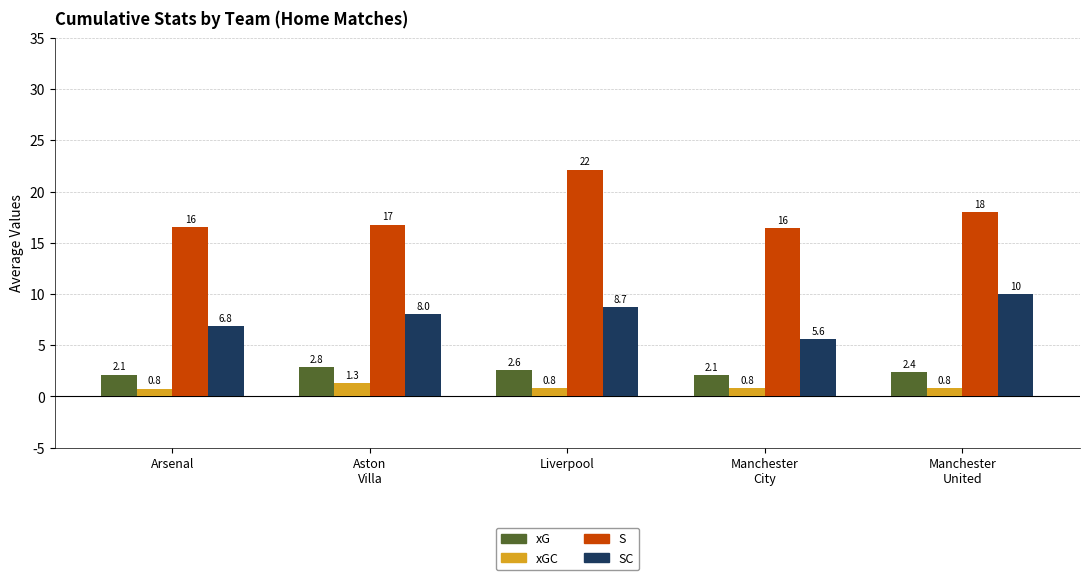

The value of xGC at Arsenal is 0.8. True or false?

True